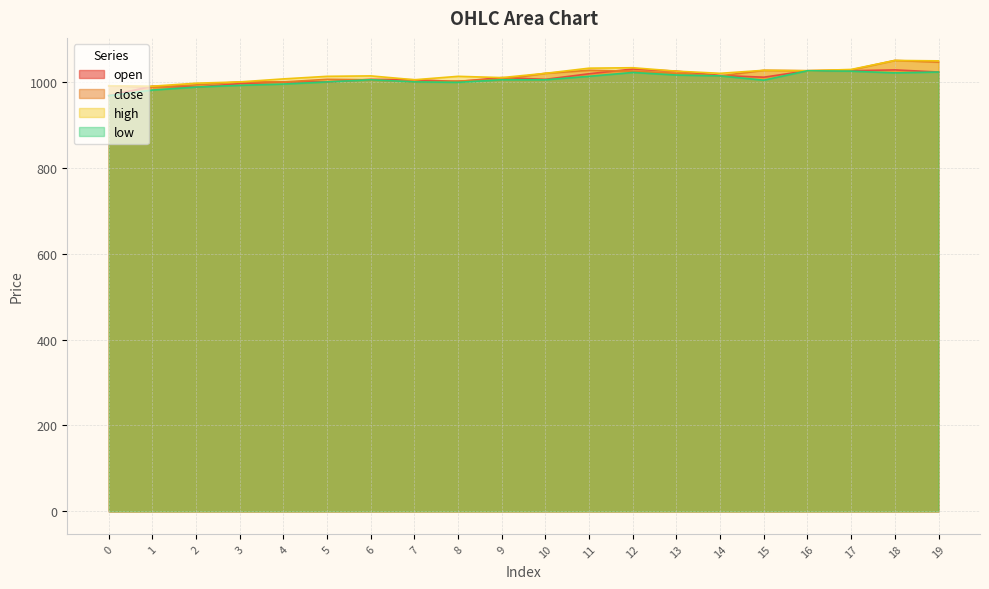

What is the total value across all series at 2?

3966